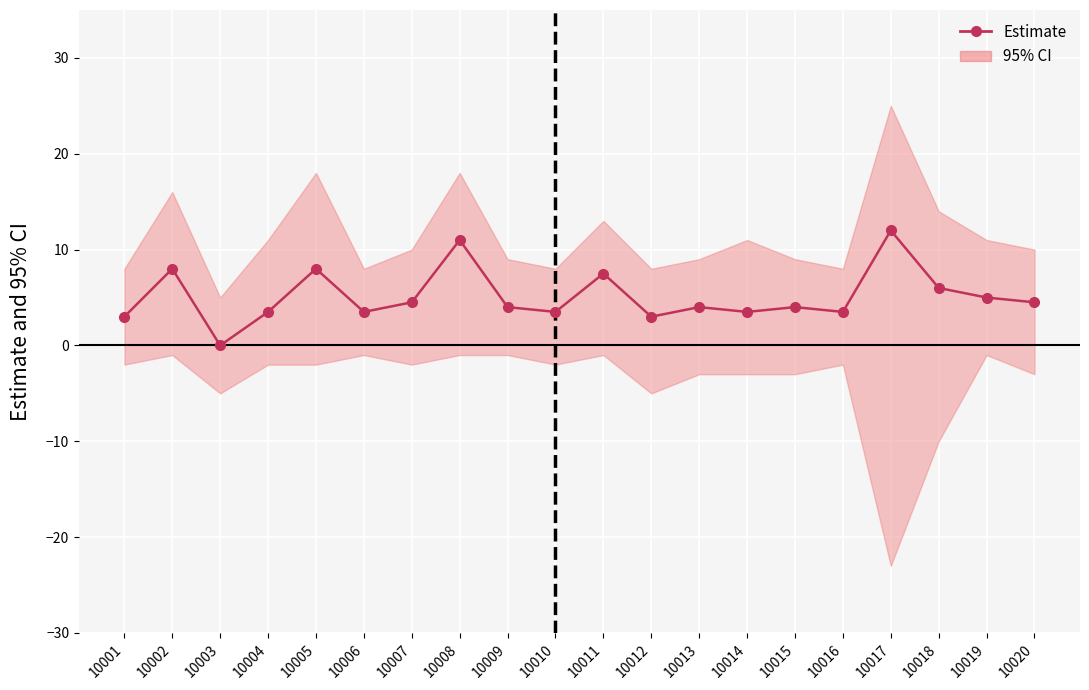

The chart shows a value of 6.2 at 10004. True or false?

False